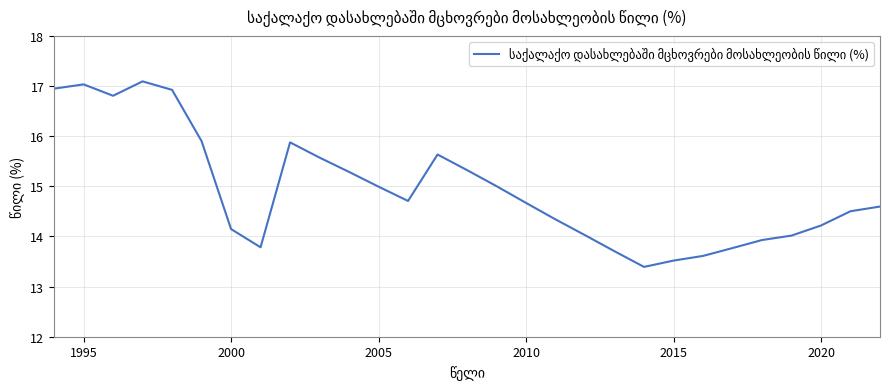

What is the greatest value displayed?

17.1